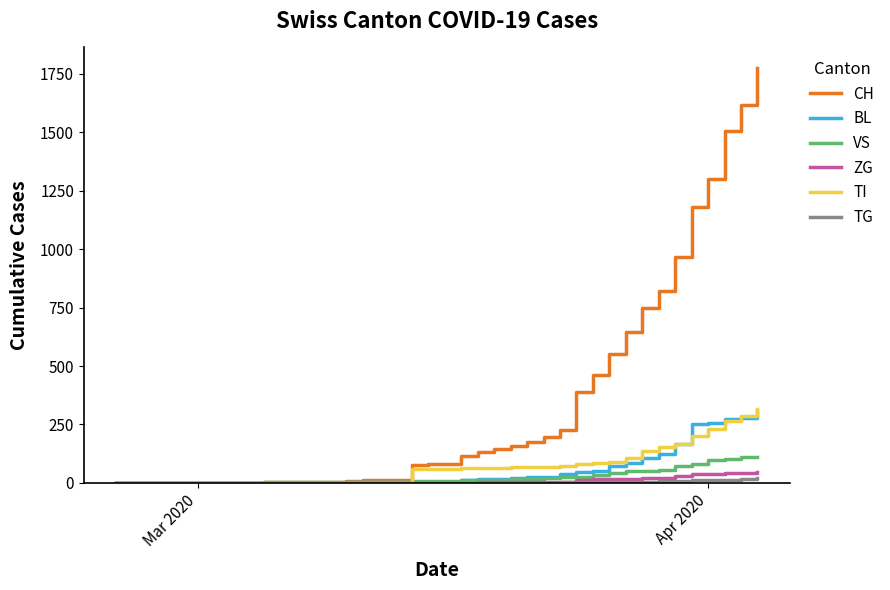

Which series has the largest total across all categories?

CH